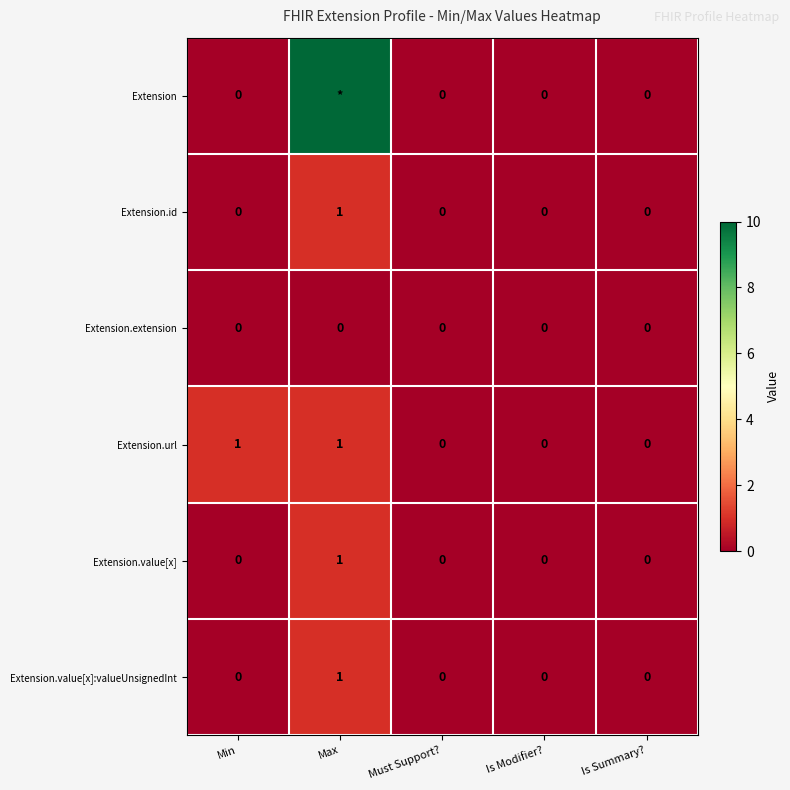

Which category has the highest value across all series?

Max